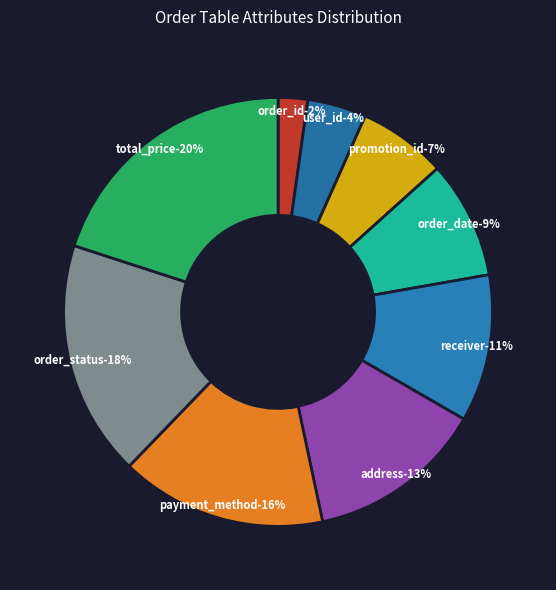

How much of the chart is everything except promotion_id?

93.3%